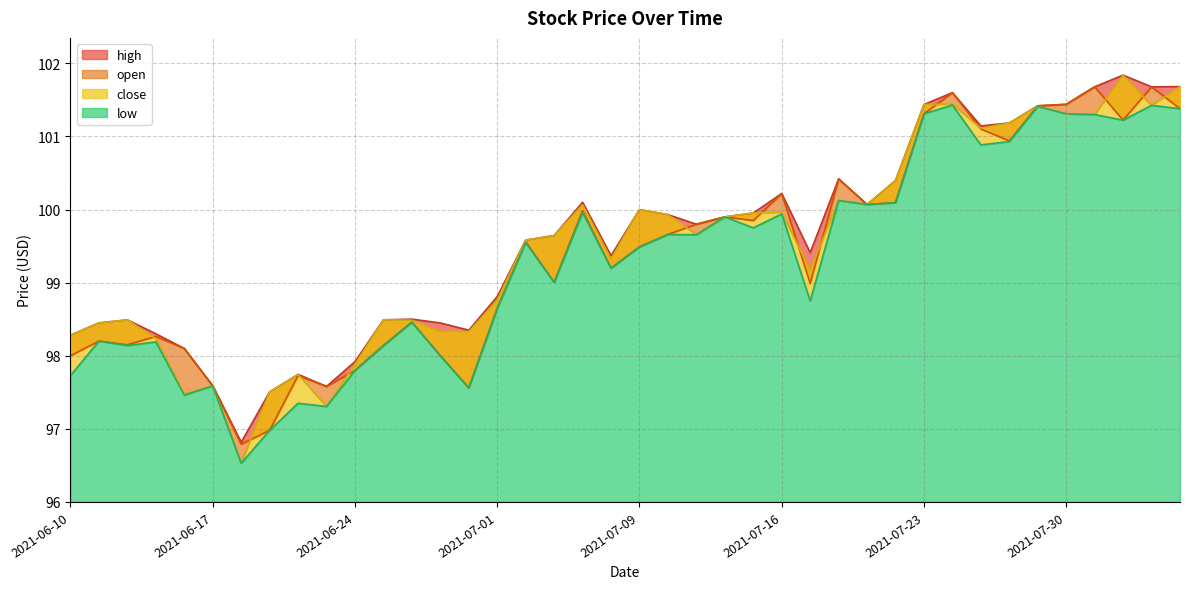

How many lines are shown in the chart?

4